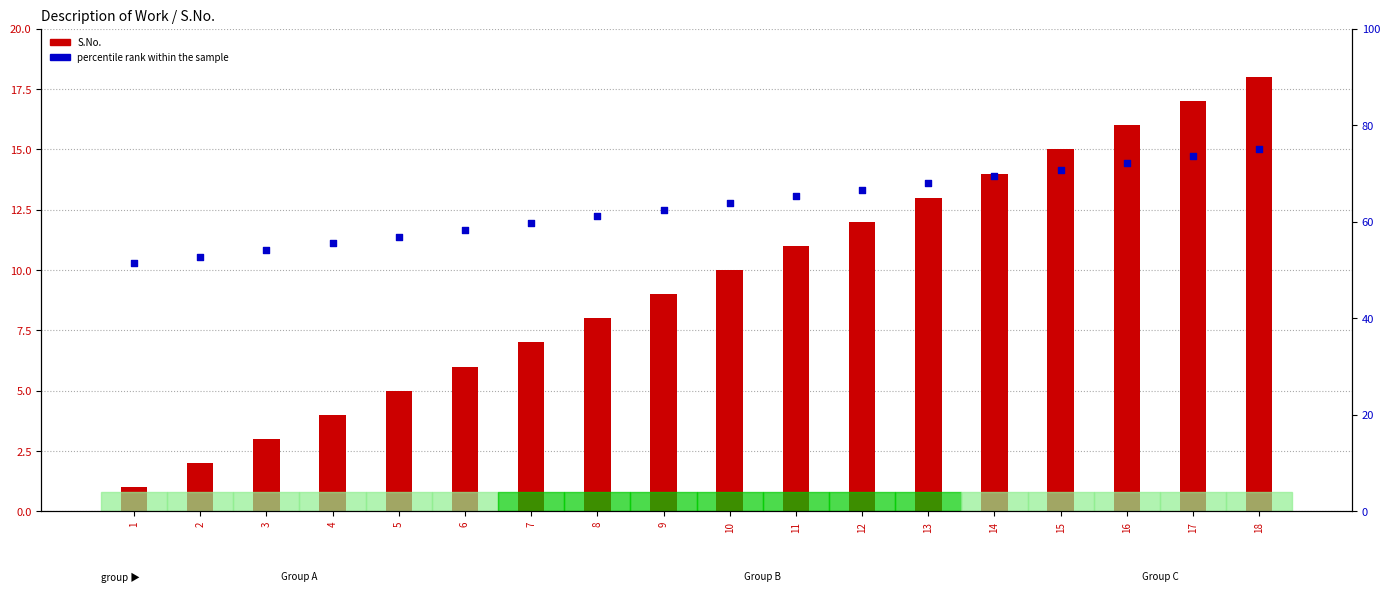

Which series contains the lowest Y value?

S.No.